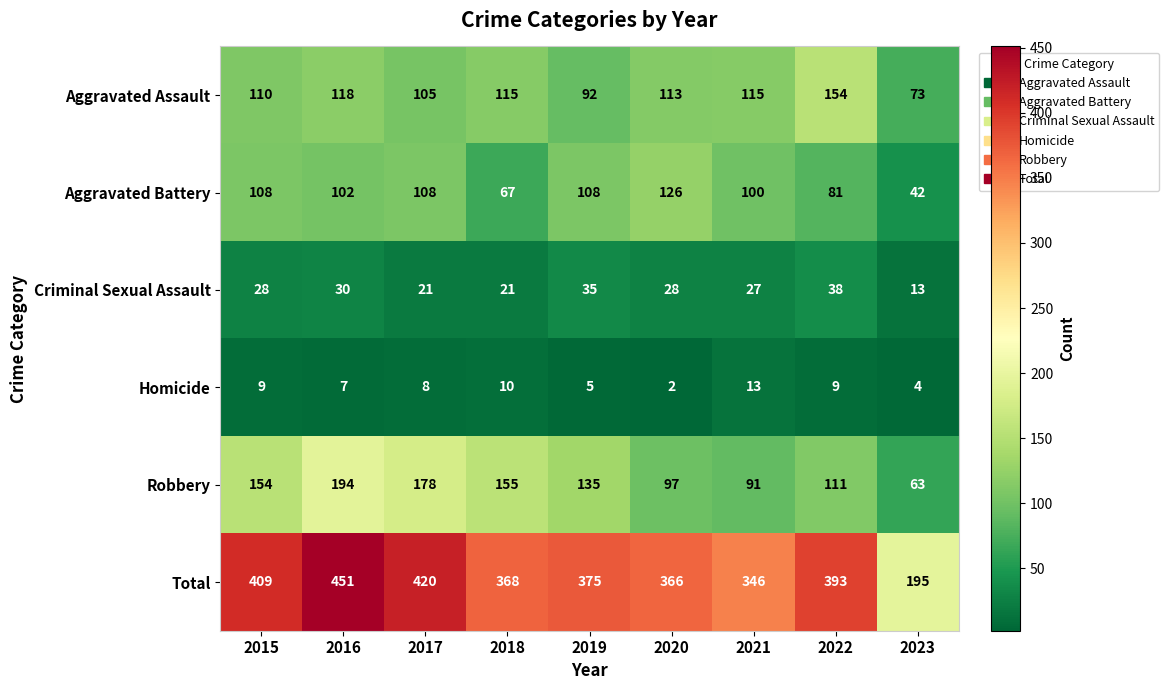

Which series has the widest spread of values?

Total